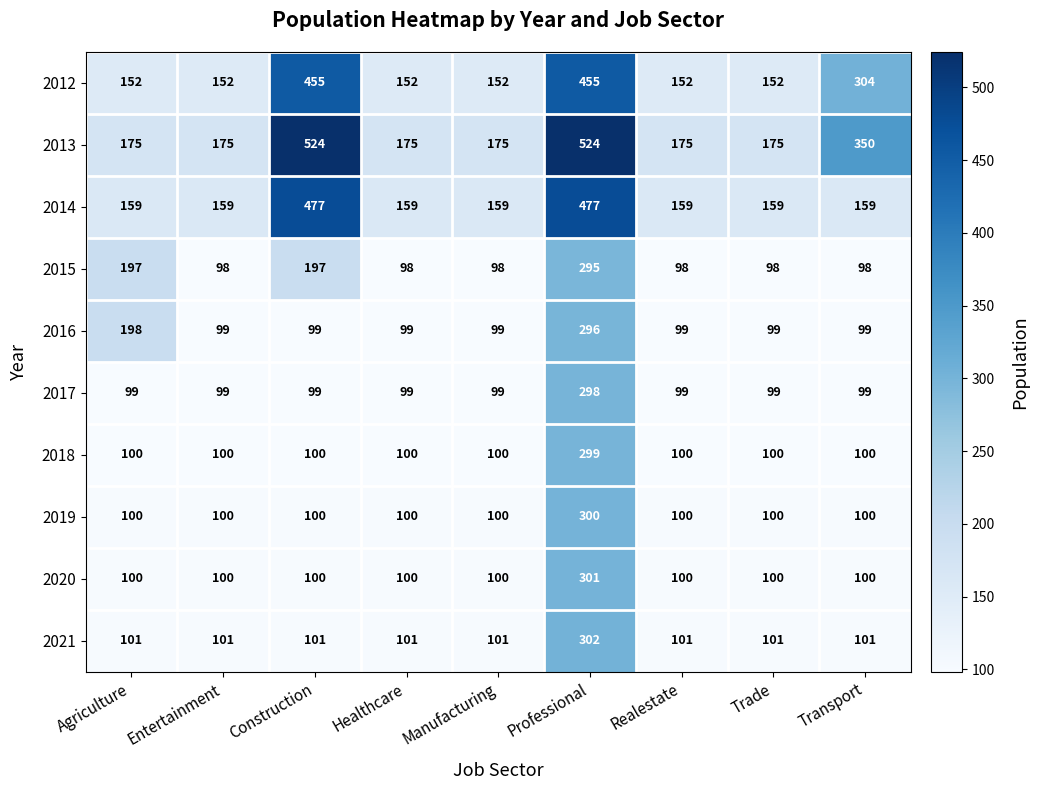

What value does the 2020 series have at Transport, to the nearest 10?

100